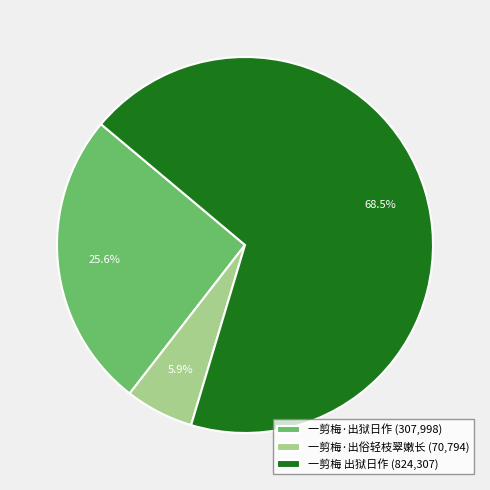

Which has a higher value, 一剪梅·出俗轻枝翠嫩长 or 一剪梅·出狱日作?

一剪梅·出狱日作